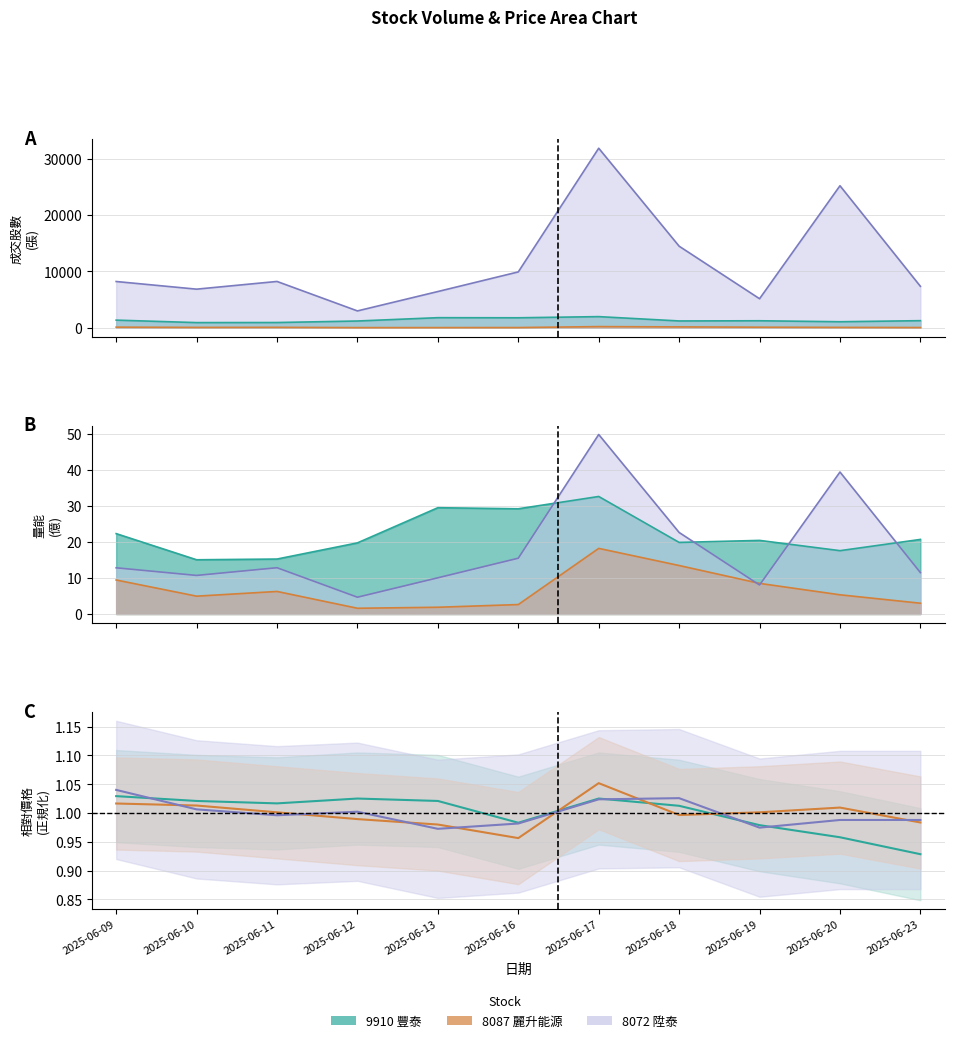

Which category has the lowest value in the 9910_量能 series?

2025-06-10